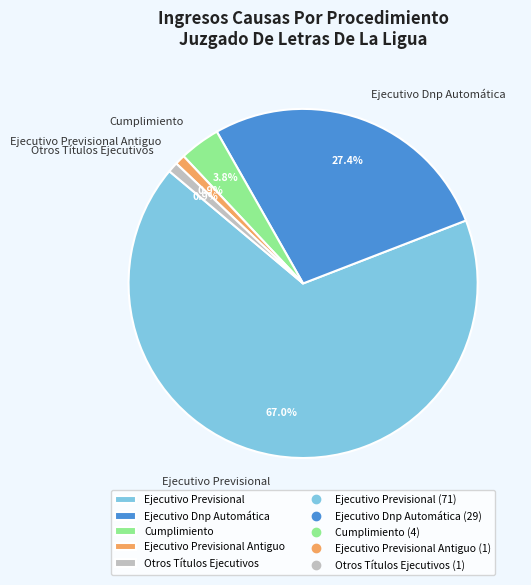

Which category accounts for the majority?

Ejecutivo Previsional